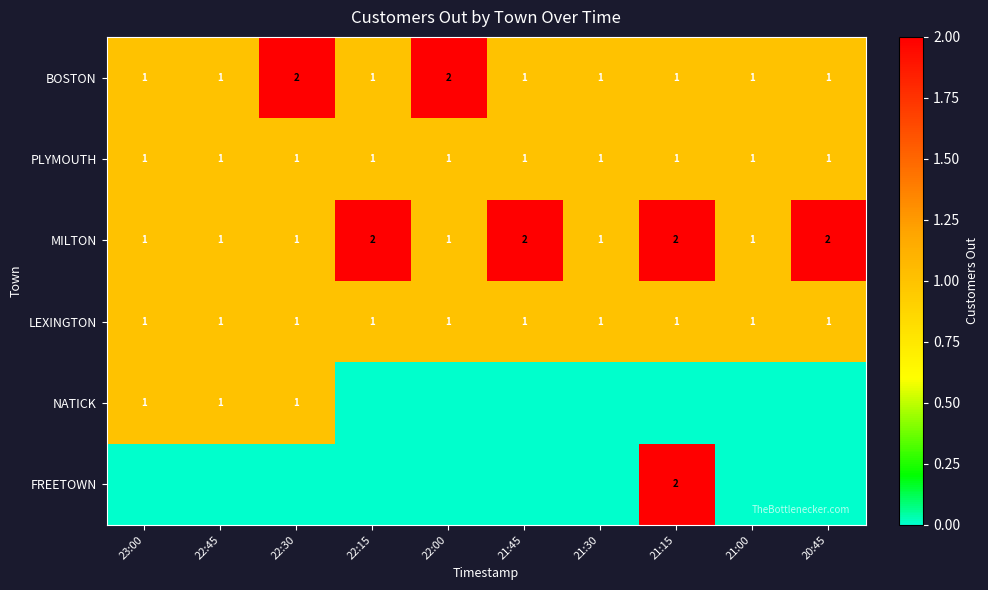

Is the value of PLYMOUTH at 23:00 greater than the value of BOSTON at 22:00?

No